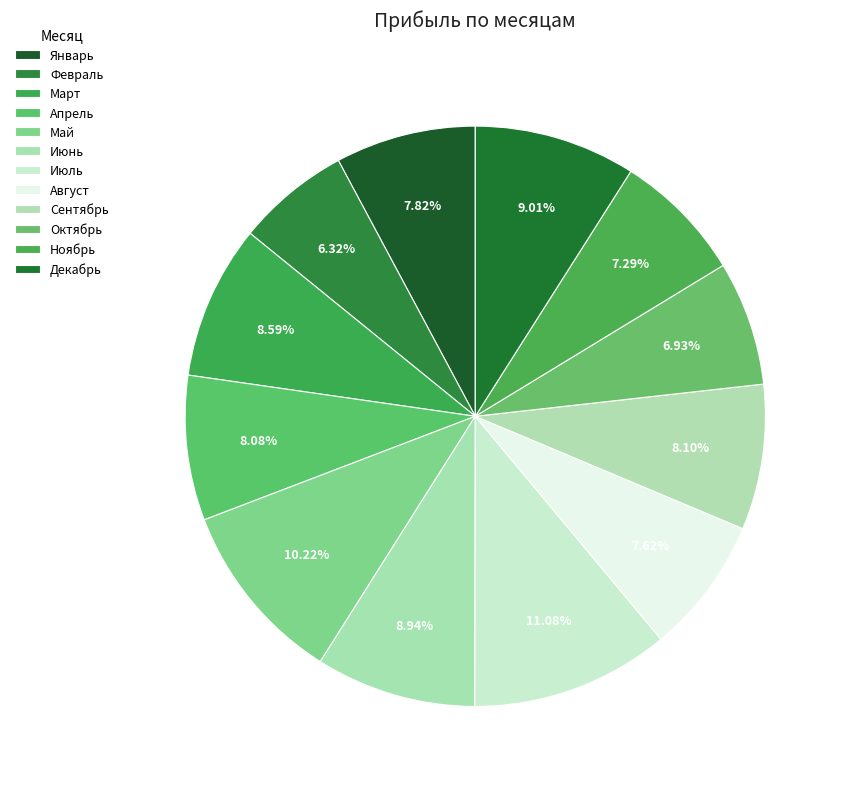

Does any single category account for the majority?

No